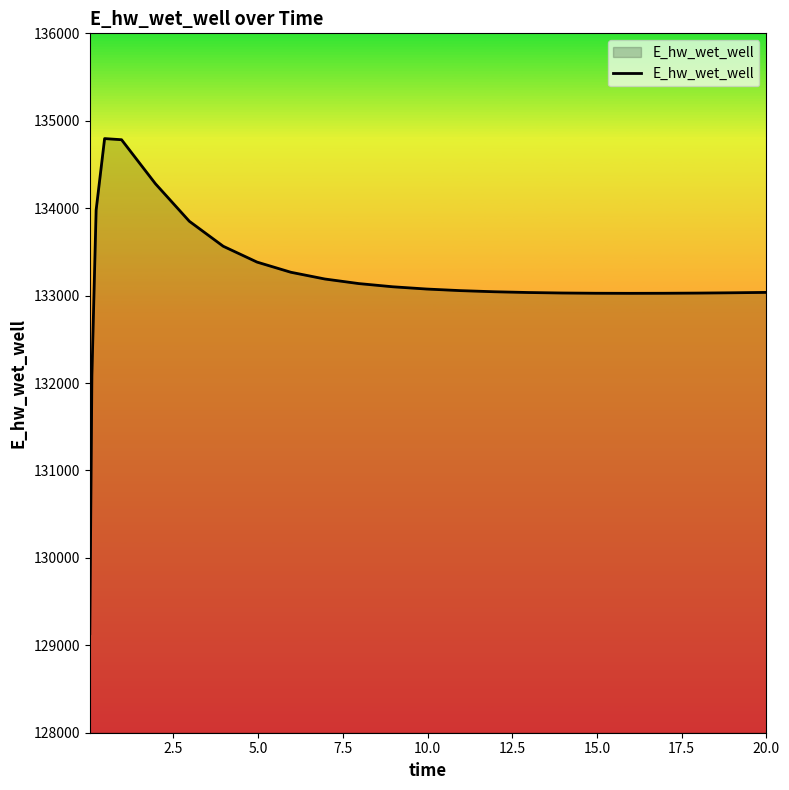

What is the difference between the maximum and minimum values?

5663.2